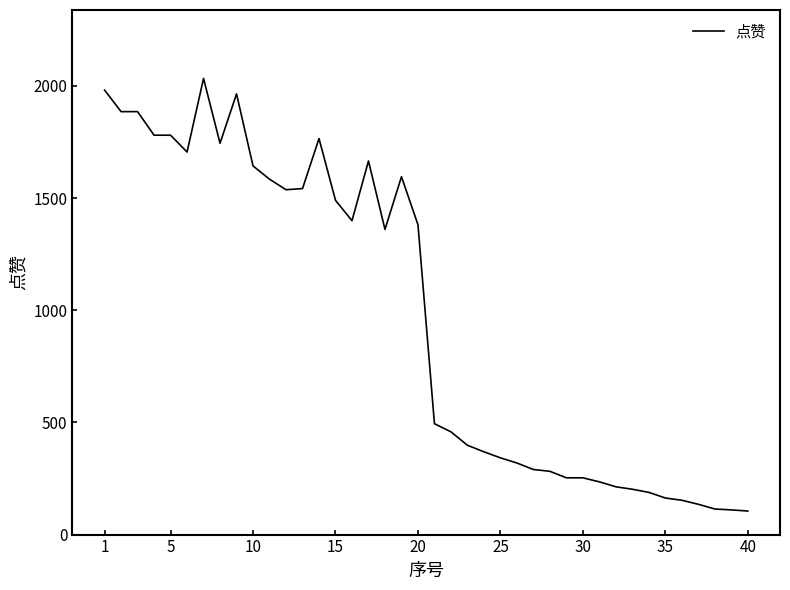

What is the difference between the maximum and minimum values?

1928